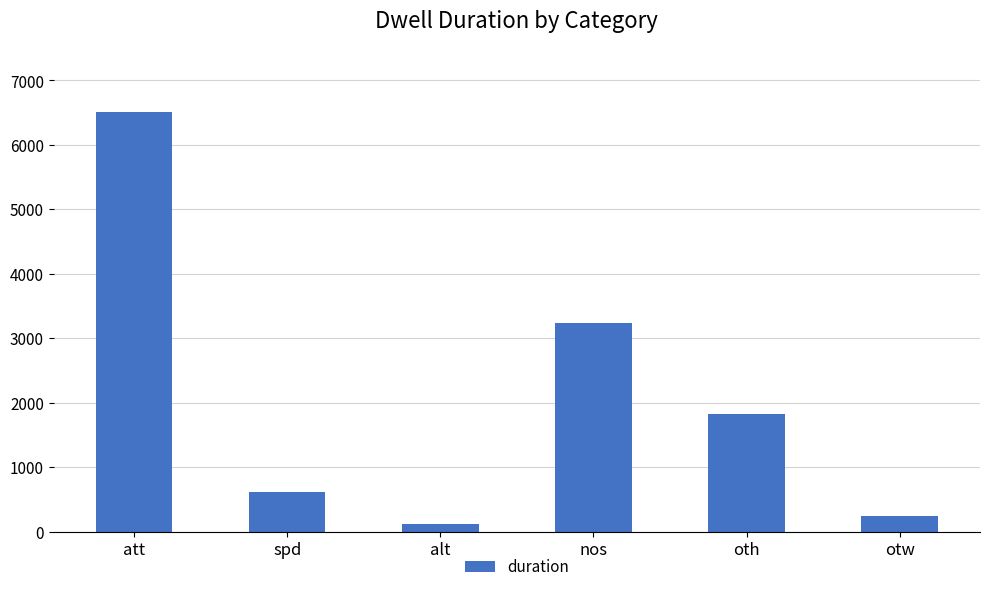

How many distinct data groups are displayed?

1